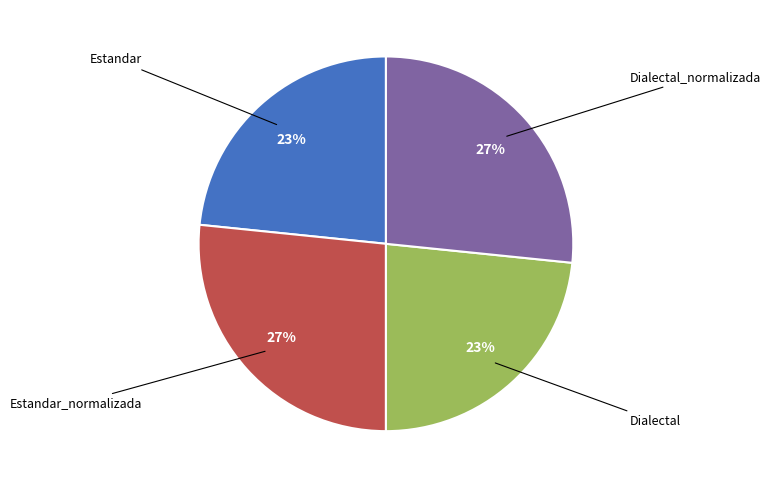

To the nearest percent, what is the average slice percentage?

25%